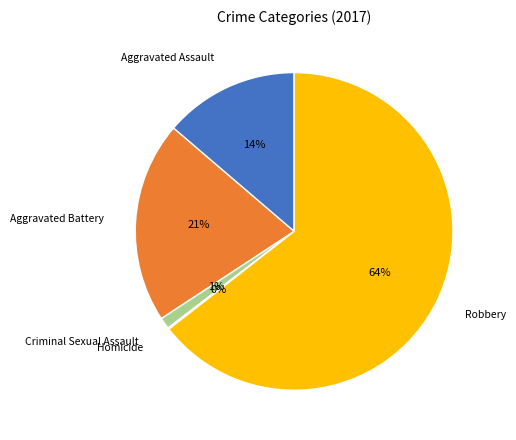

To the nearest percent, what percentage of the pie is Criminal Sexual Assault?

1%